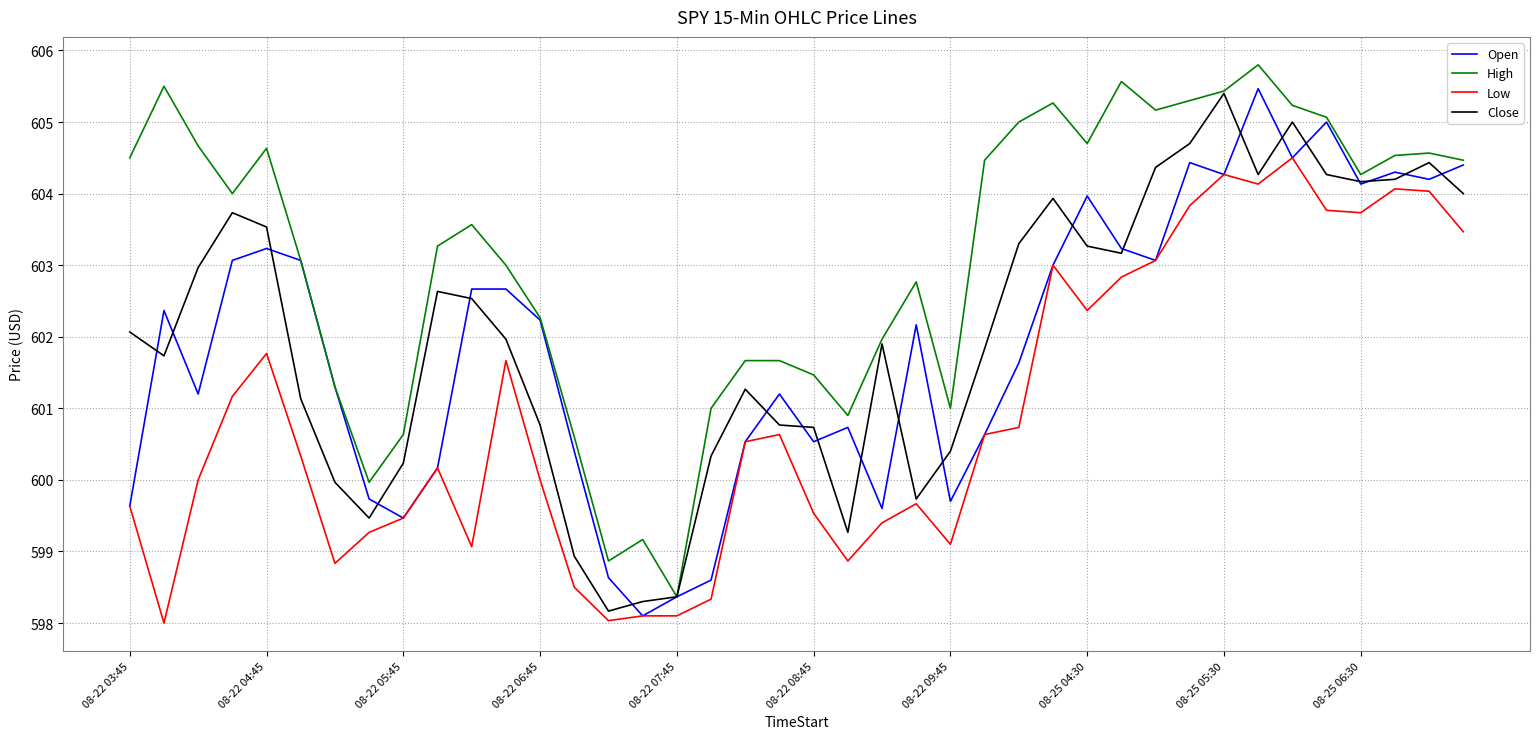

How many lines are shown in the chart?

4